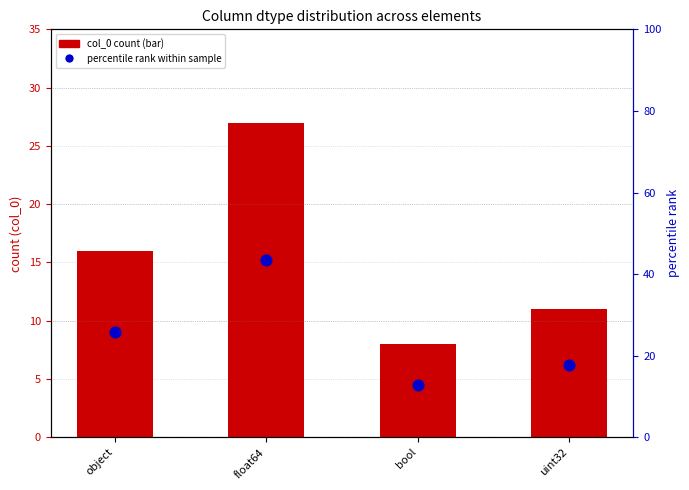

What are all the series names shown in the legend?

col_0 count, percentile rank within sample